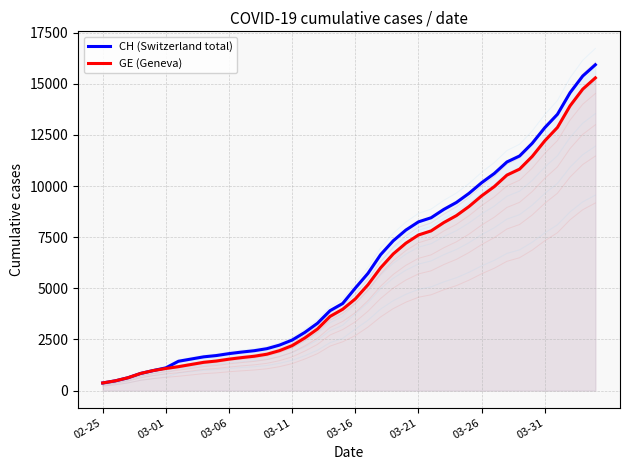

Which series has the largest range (max minus min)?

CH (Switzerland total)